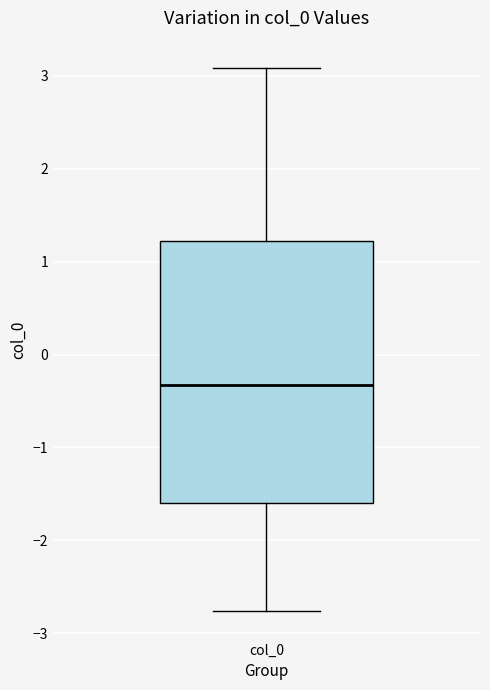

Where is the upper edge of the box for col_0 on the y-axis? The values are not printed on the chart, so give them approximately, as read against the axis.

1.2